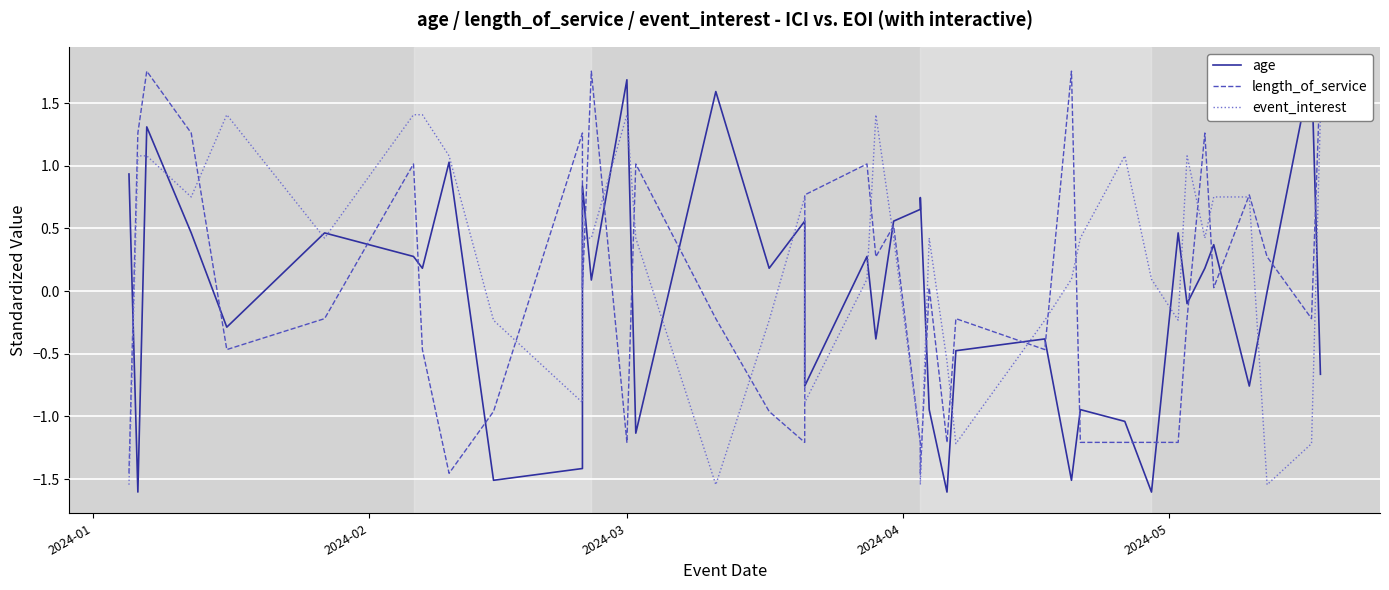

True or false: age has a value of -1.3 at 18.

False